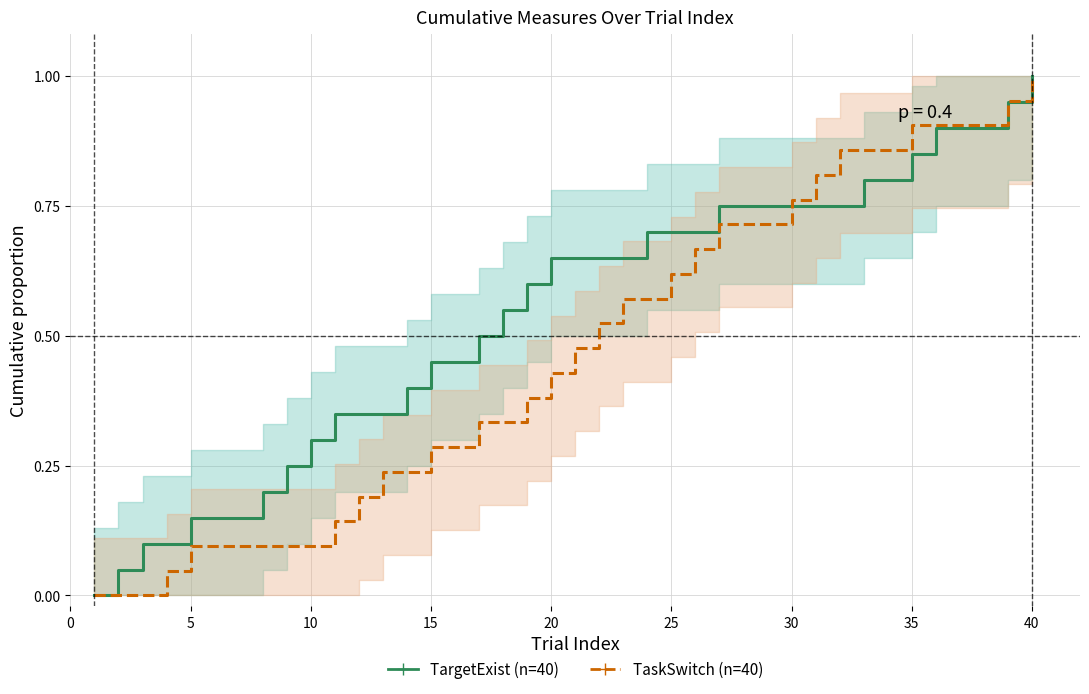

At how many categories does at least one series exceed 0?

39